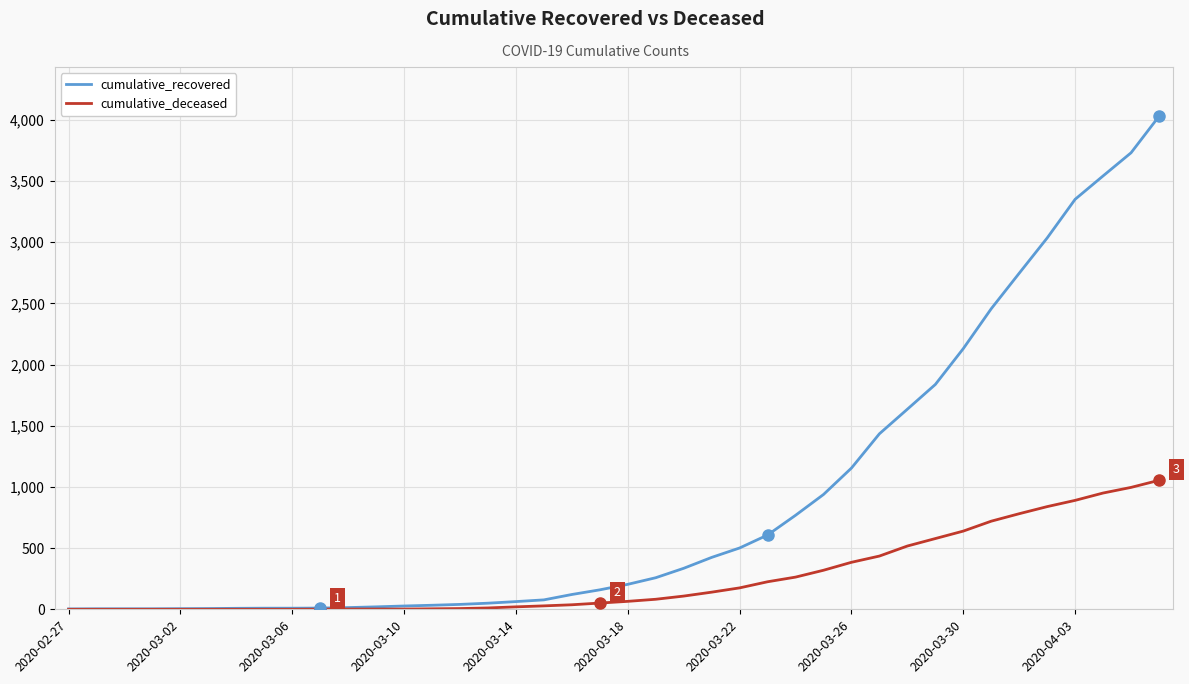

Which series has the widest spread of values?

cumulative_recovered